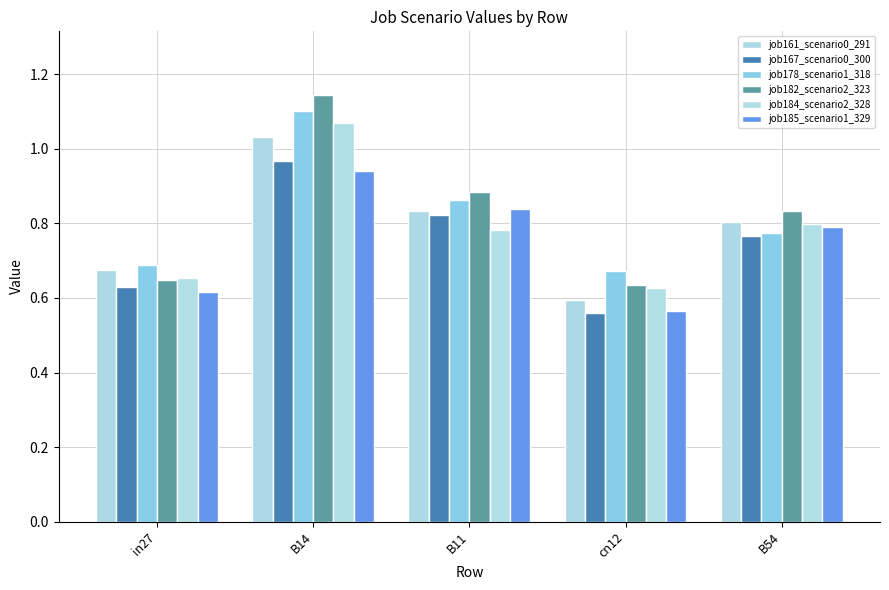

What is the minimum value shown in the chart?

0.6